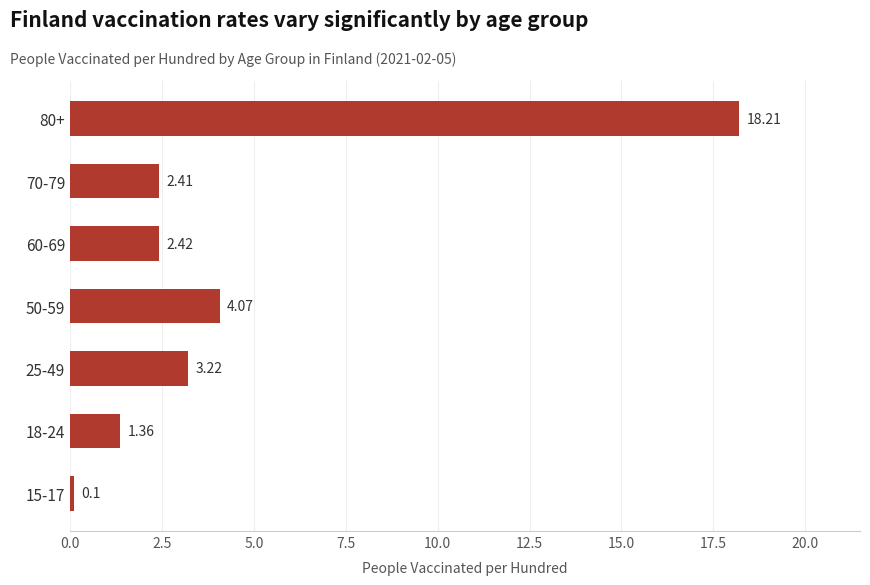

Approximately how many times larger is the value at 80+ compared to 50-59?

4.5